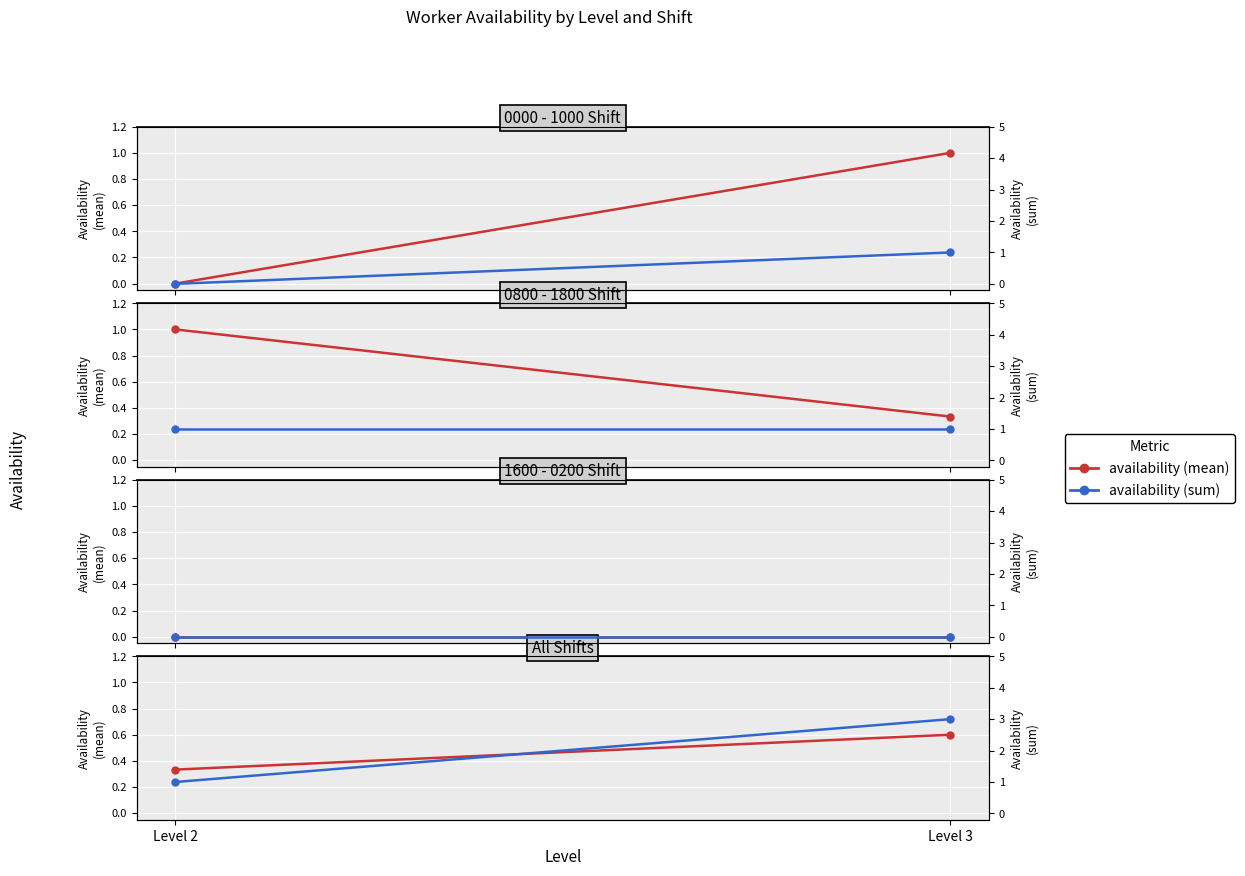

The availability (sum) series shows 1.0 at Level 2. True or false?

True